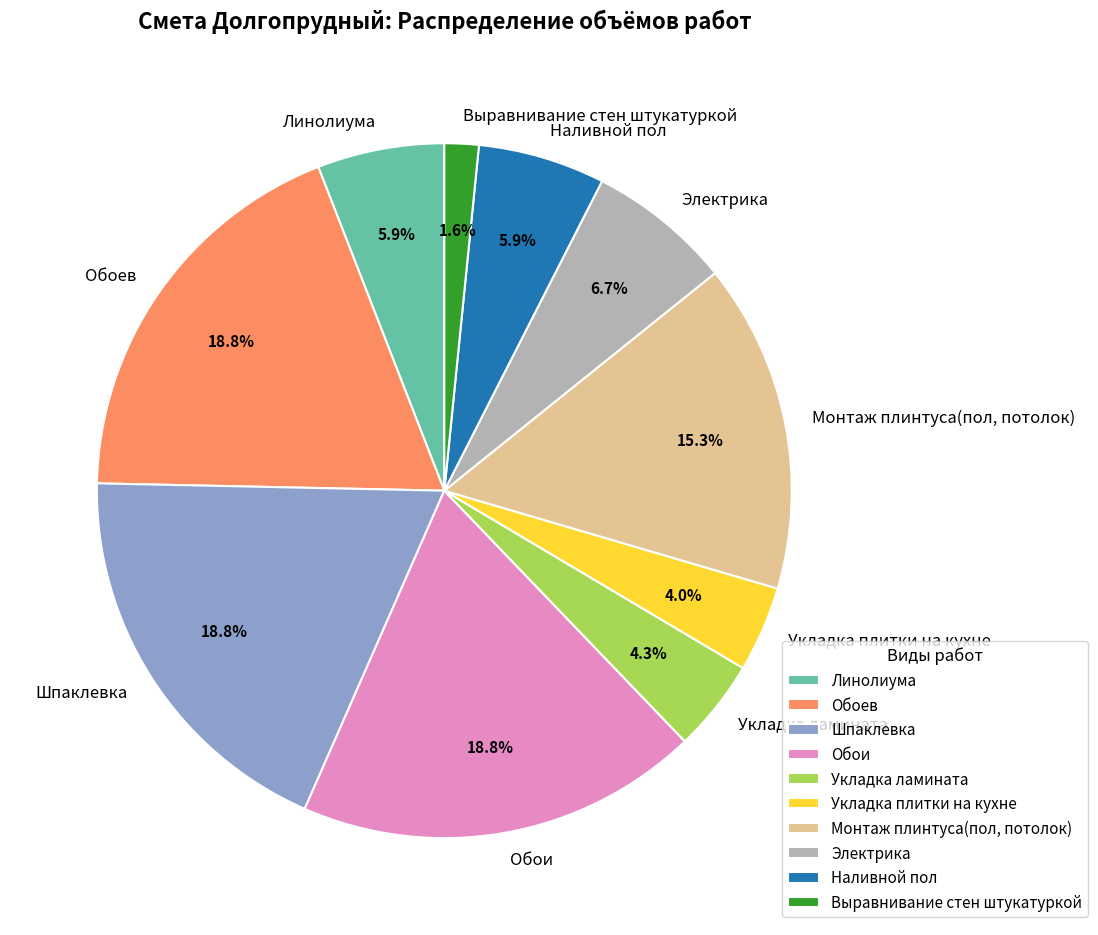

What is the ratio of the value at Монтаж плинтуса(пол, потолок) to the value at Обоев?

0.8